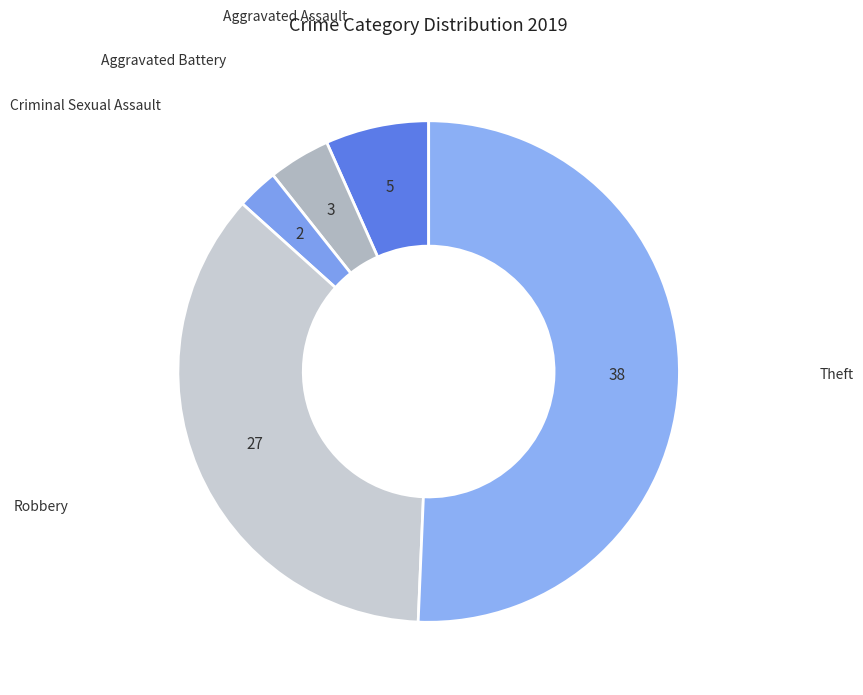

Is there any slice that represents more than half of the pie?

Yes